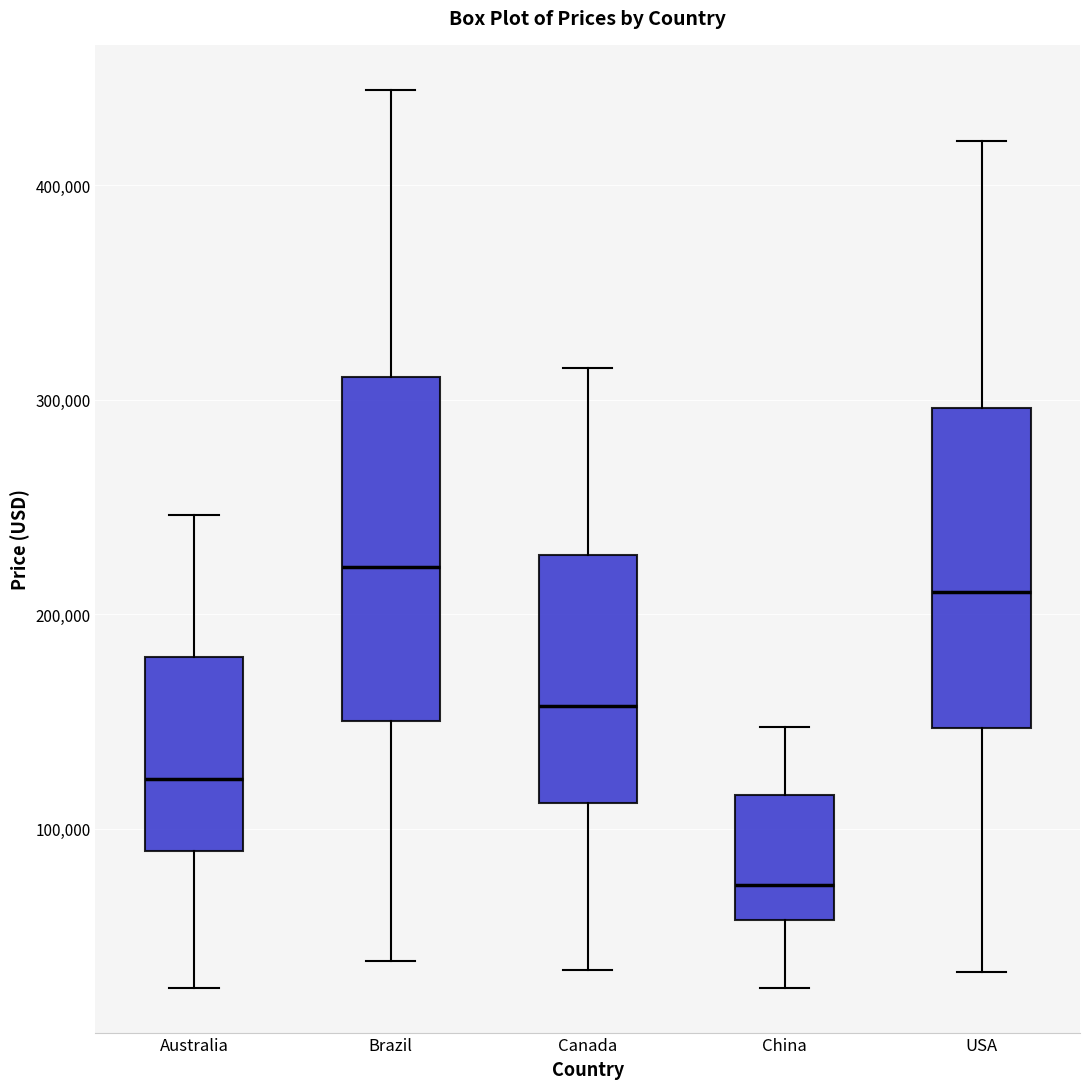

Where does the median line of the box for USA sit on the y-axis? The values are not printed on the chart, so give them approximately, as read against the axis.

210000